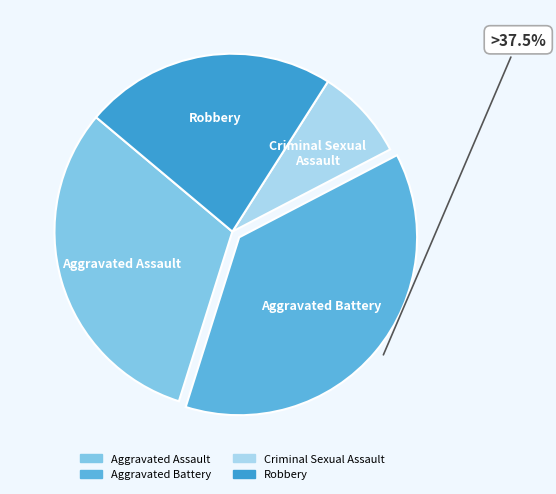

How many slices are in this pie chart?

4